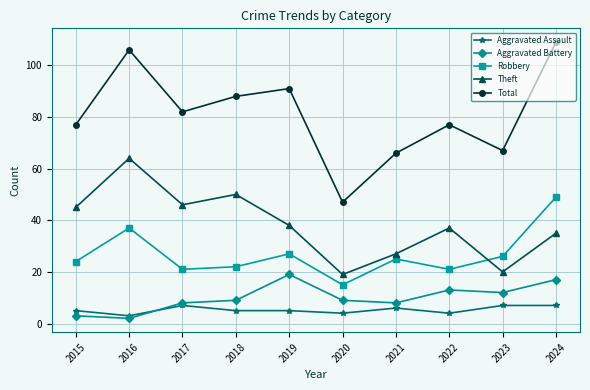

Is the value of Aggravated Battery at 2015 greater than the value of Total at 2017?

No